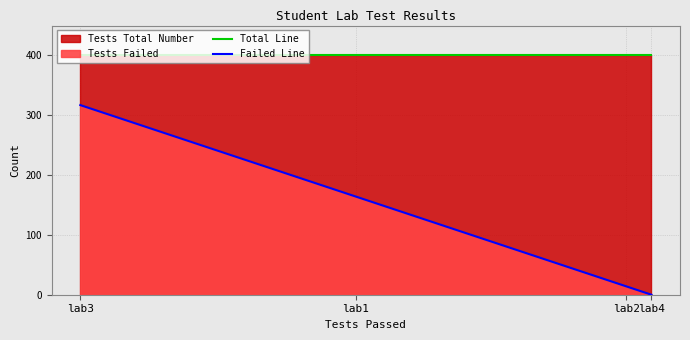

True or false: Total Line and Failed Line cross at least once.

False